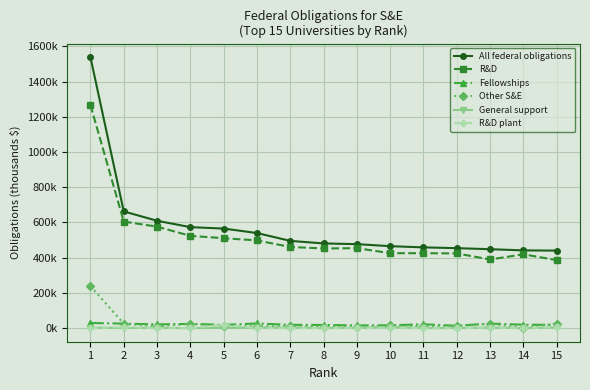

Reading left to right, list all the values displayed in this chart.

All federal obligations: 1=1538502.6	2=662920.7	3=609859.1	4=573638.4	5=565551.1	6=540124.2	7=495617.1	8=481135.1	9=477051.2	10=465624.9	11=458699.7	12=454284.4	13=448386.8	14=441716.6	15=440354.1
R&D: 1=1266769.9	2=605210.5	3=576367.4	4=524061.1	5=510907.1	6=498295.4	7=461139.2	8=452479.6	9=454301.1	10=425886.6	11=425667.7	12=424451.6	13=389982.4	14=419478.5	15=386174.5
Fellowships: 1=29515.0	2=25820.2	3=21490.0	4=24242.9	5=18805.9	6=26707.6	7=18905.7	8=18122.1	9=15743.5	10=16174.1	11=22184.9	12=13285.5	13=26143.4	14=19514.4	15=18925.8
Other S&E: 1=239115.9	2=25453.9	3=9999.5	4=24763.5	5=14944.5	6=10940.7	7=11748.4	8=8997.7	9=4639.7	10=15694.0	11=10134.3	12=14907.1	13=25093.7	14=1528.0	15=26301.2
General support: 1=3101.8	2=807.9	3=1804.7	4=506.9	5=1795.4	6=3766.5	7=3817.5	8=1002.7	9=1467.9	10=6613.1	11=235.0	12=1509.1	13=3663.6	14=368.8	15=3933.0
R&D plant: 1=0.0	2=5628.2	3=197.5	4=64.1	5=19098.3	6=414.0	7=6.3	8=533.1	9=899.0	10=1257.2	11=477.7	12=131.2	13=3503.7	14=827.0	15=5019.7